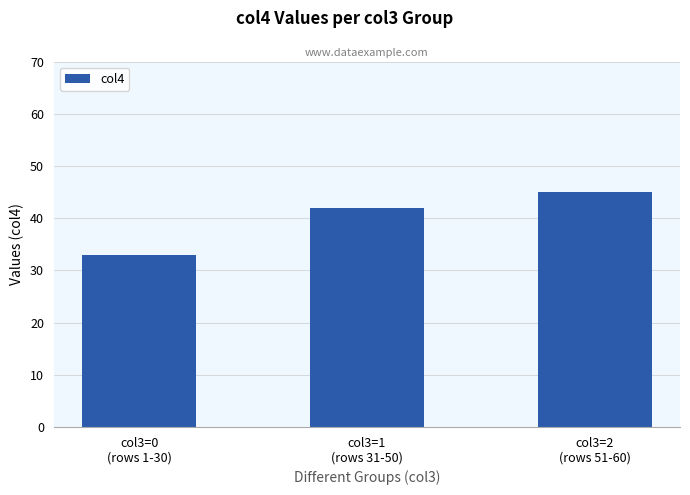

How many data points are less than 42?

1